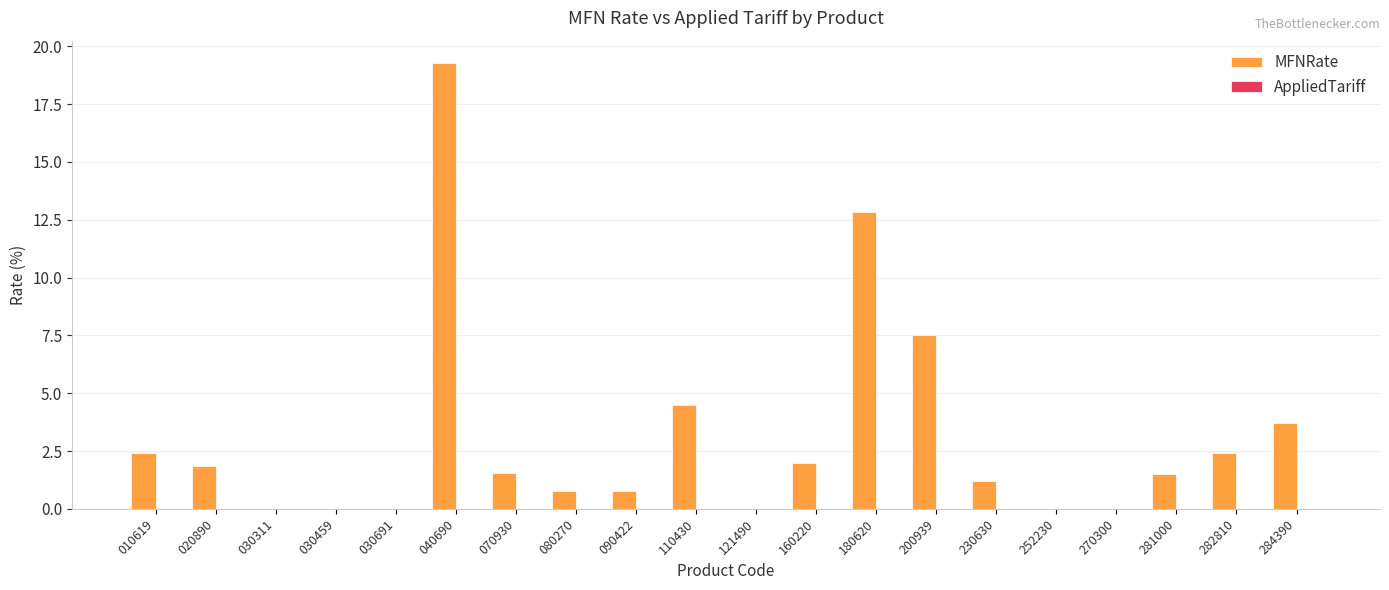

Are the bars horizontal?

No